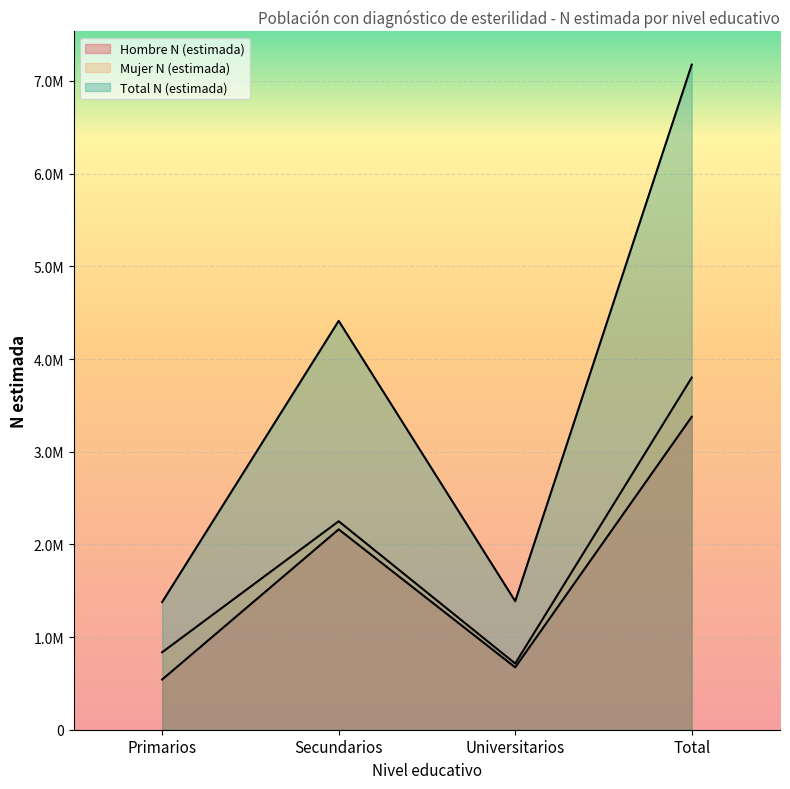

What are all the series names shown in the legend?

Hombre N (estimada), Mujer N (estimada), Total N (estimada)